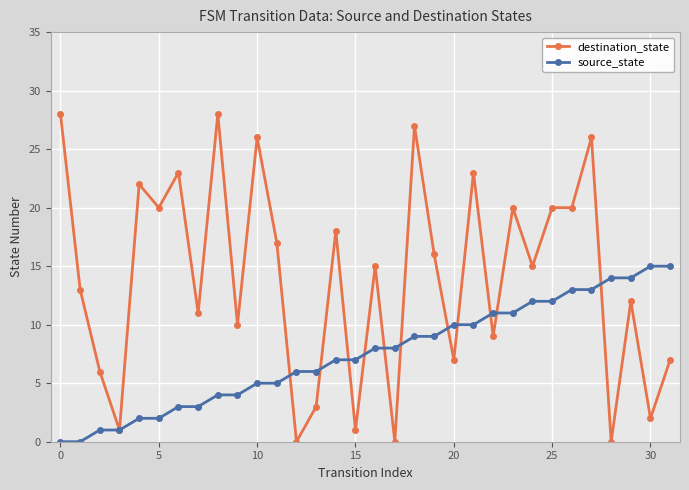

What is the value of the source_state point at the 18th from the left?

8